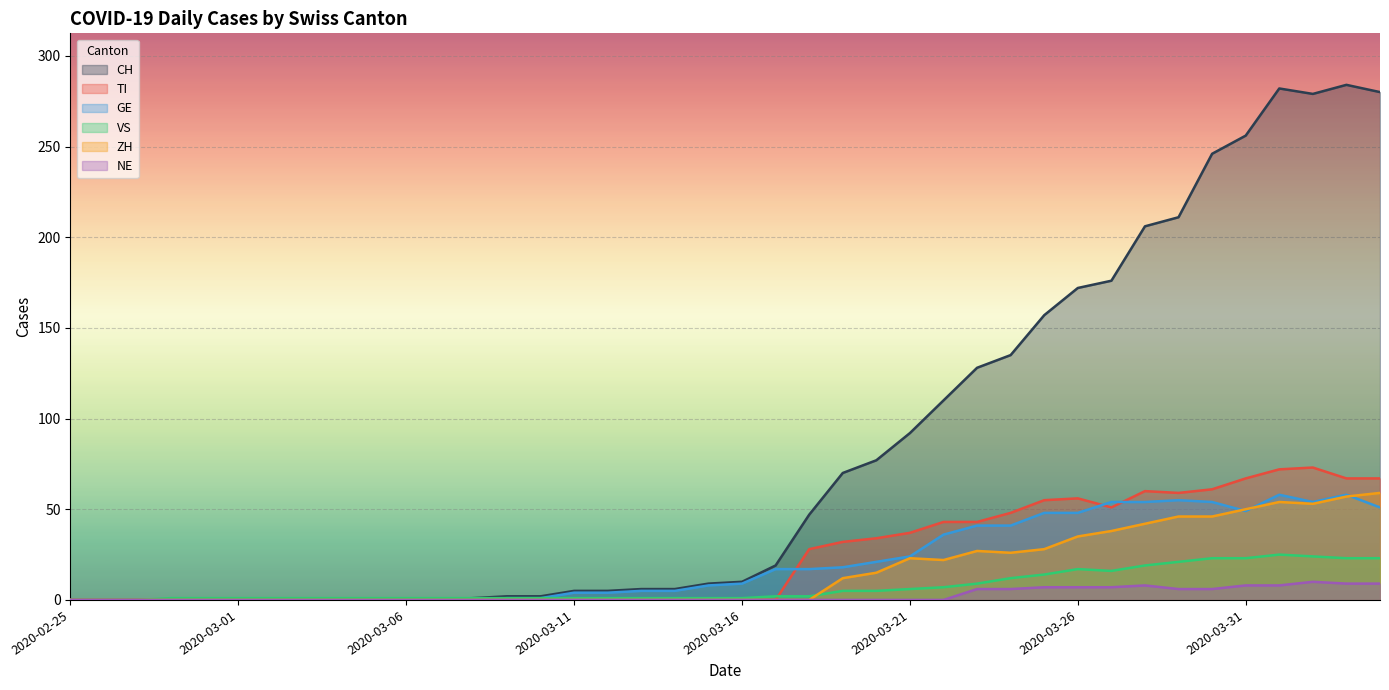

Reading left to right, transcribe all the data shown in this chart.

CH: 0	0	0	0	0	0	0	0	0	0	0	0	1	2	2	5	5	6	6	9	10	19	47	70	77	92	110	128	135	157	172	176	206	211	246	256	282	279	284	280
TI: 0	0	0	0	0	0	0	0	0	0	0	0	0	0	0	0	0	0	0	0	0	0	28	32	34	37	43	43	48	55	56	51	60	59	61	67	72	73	67	67
GE: 0	0	0	0	0	0	0	0	0	0	0	0	0	1	1	4	4	5	5	8	9	17	17	18	21	24	36	41	41	48	48	54	54	55	54	49	58	54	58	51
VS: 0	0	0	1	1	1	1	1	1	1	1	1	1	1	1	1	1	1	1	1	1	2	2	5	5	6	7	9	12	14	17	16	19	21	23	23	25	24	23	23
ZH: 0	0	0	0	0	0	0	0	0	0	0	0	0	0	0	0	0	0	0	0	0	0	0	12	15	23	22	27	26	28	35	38	42	46	46	50	54	53	57	59
NE: 0	0	0	0	0	0	0	0	0	0	0	0	0	0	0	0	0	0	0	0	0	0	0	0	0	0	0	6	6	7	7	7	8	6	6	8	8	10	9	9